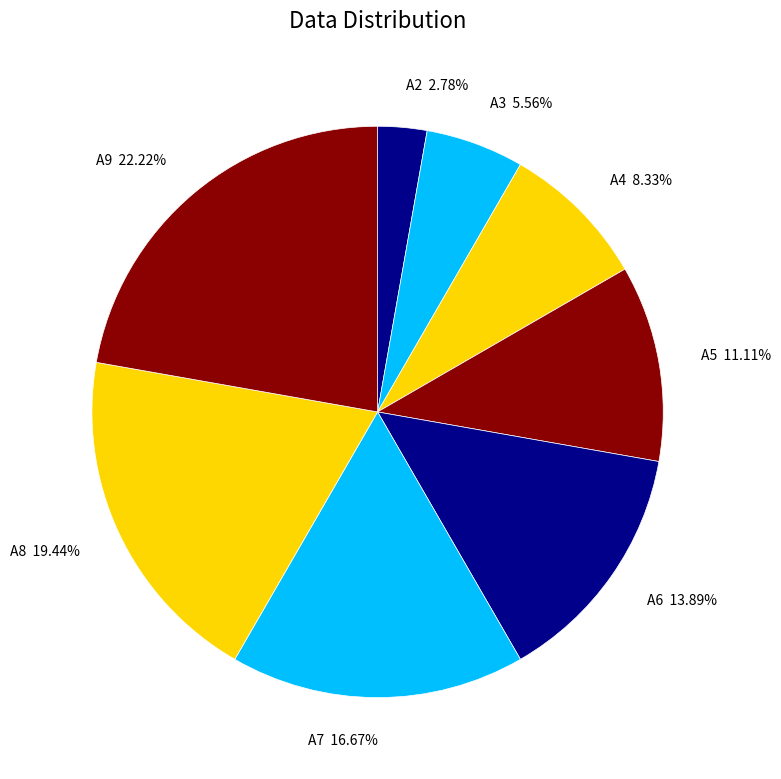

Between A4 and A6, which is larger?

A6